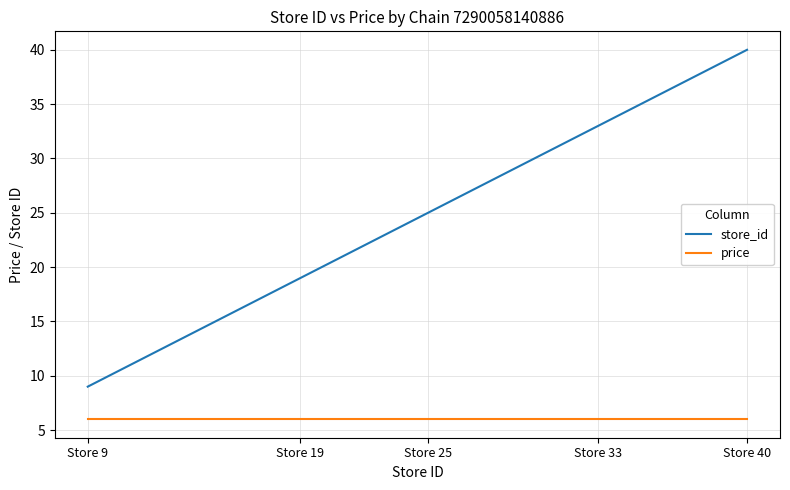

True or false: price and store_id cross at least once.

False